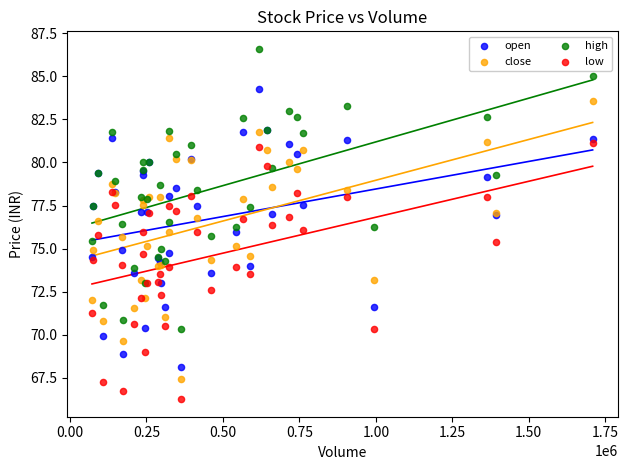

Which series reaches the maximum Y coordinate?

high